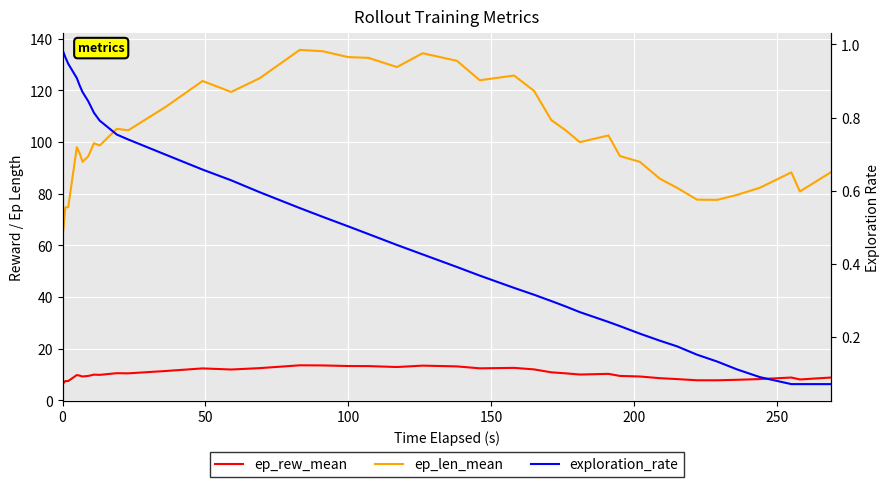

How many distinct data groups are displayed?

3